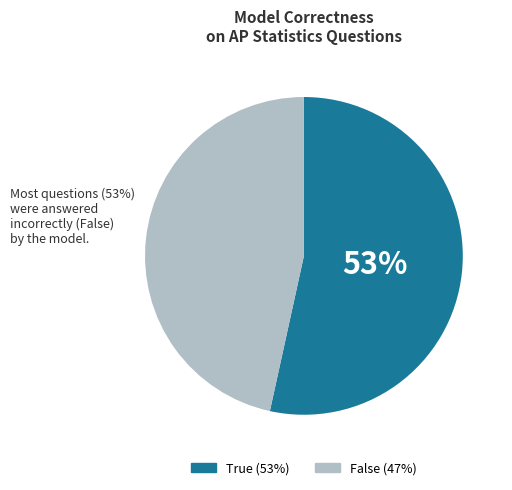

Is it true that False is 69% of the pie?

False